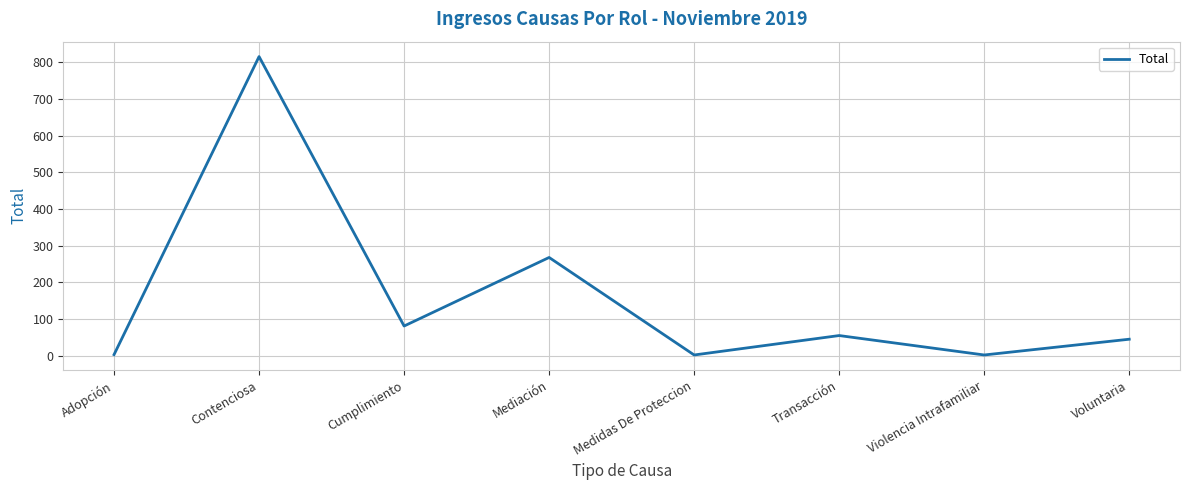

What is the minimum value shown in the chart?

2